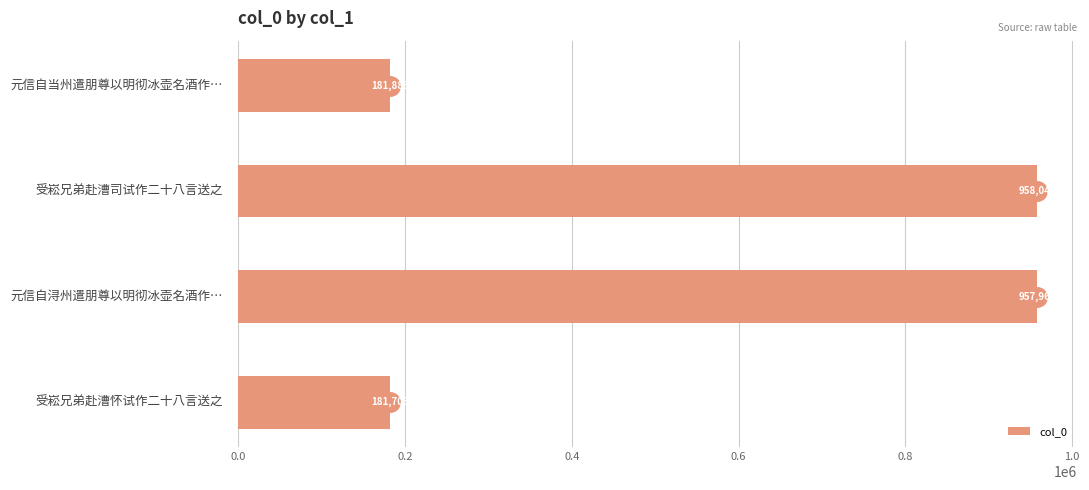

What is the greatest value displayed?

958047